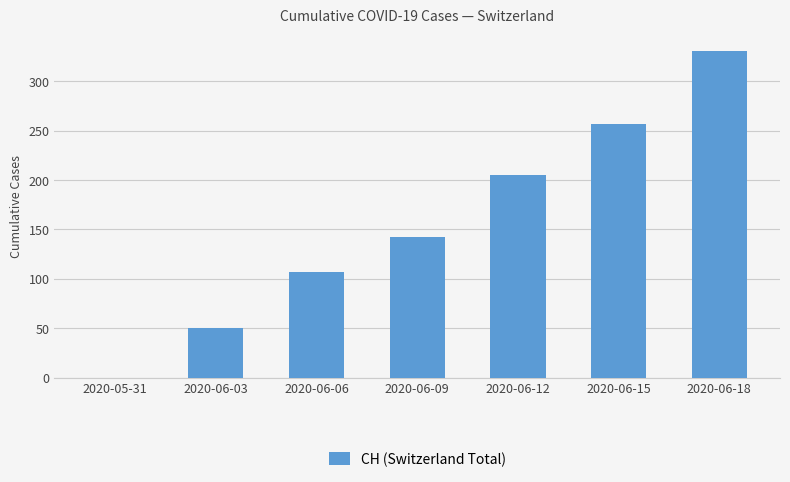

Where is the data nearest to the value 165?

2020-06-09